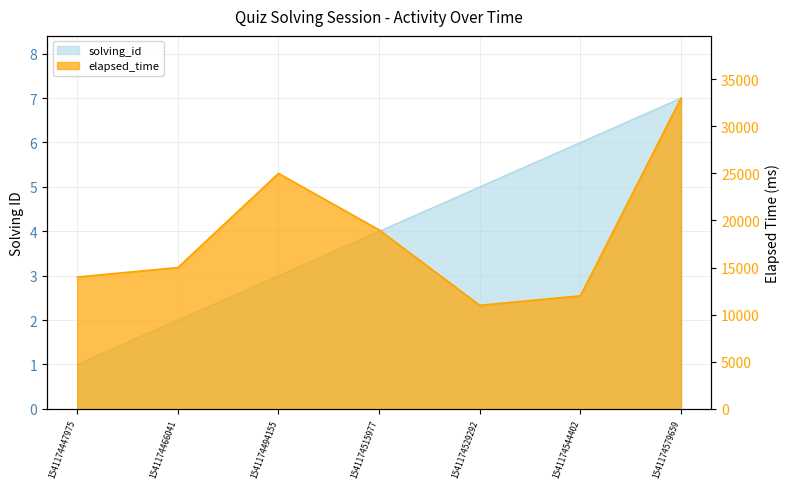

True or false: elapsed_time and solving_id intersect in this chart.

False